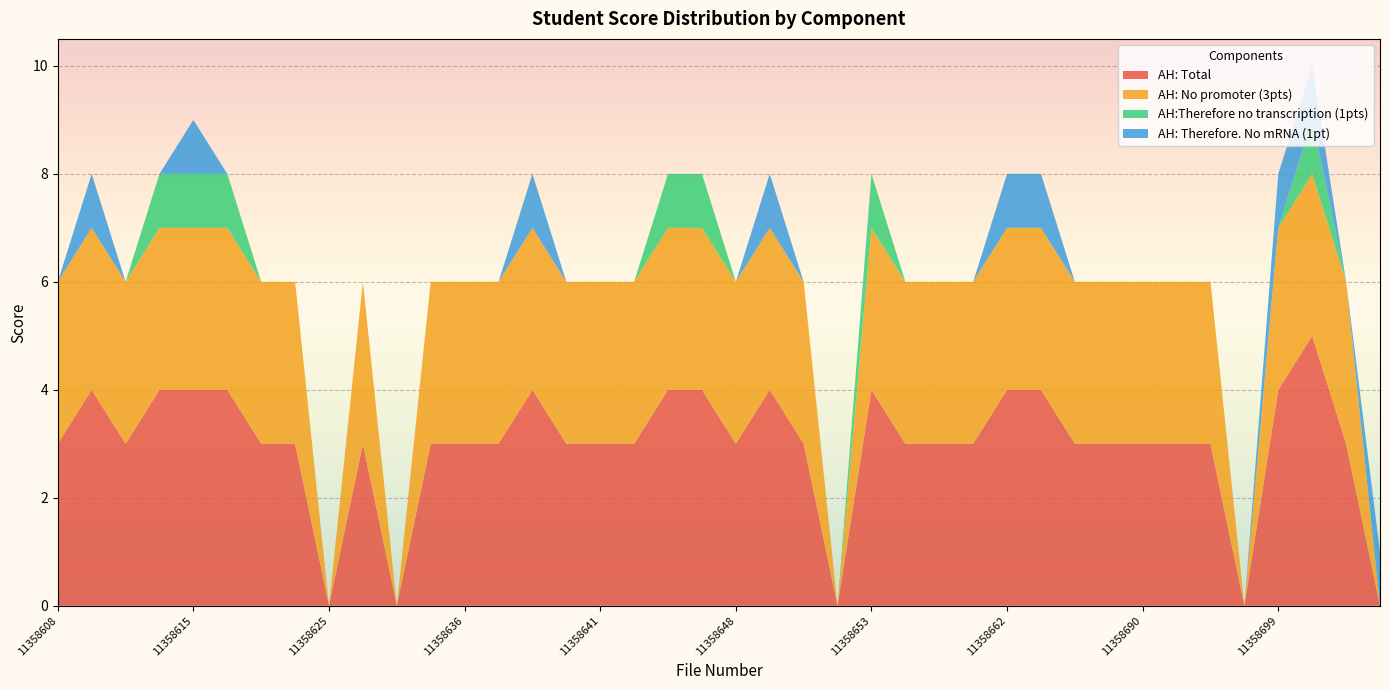

How many series are shown in this chart?

4